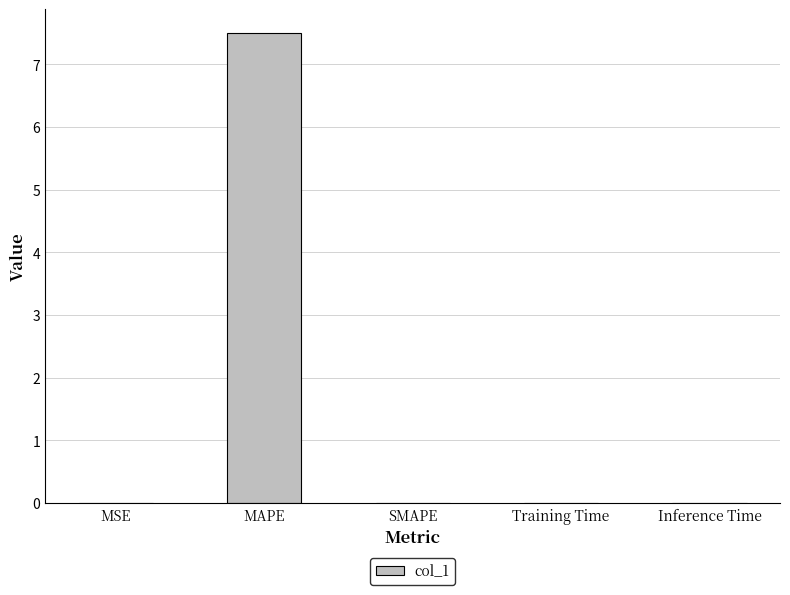

What is the change in value from MAPE to SMAPE?

-7.5